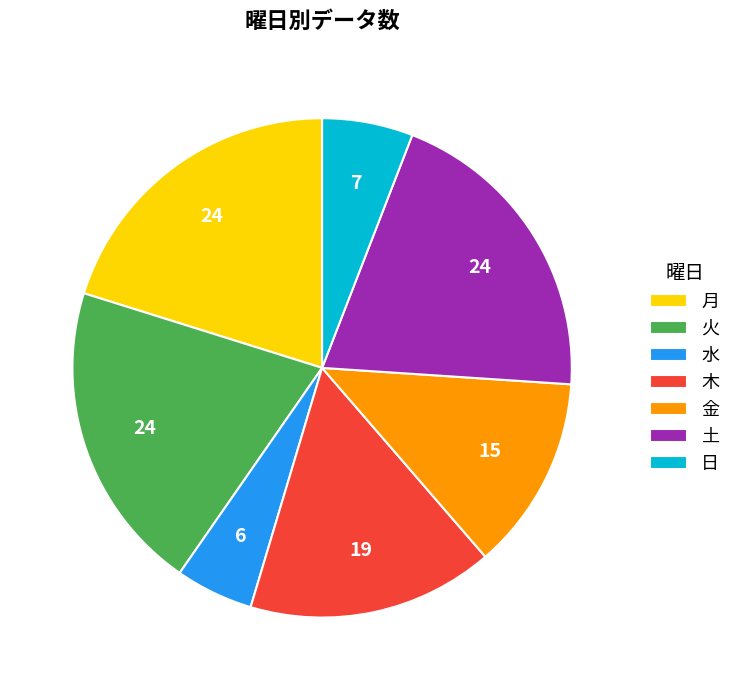

Does 月 account for over 50% of the chart?

No